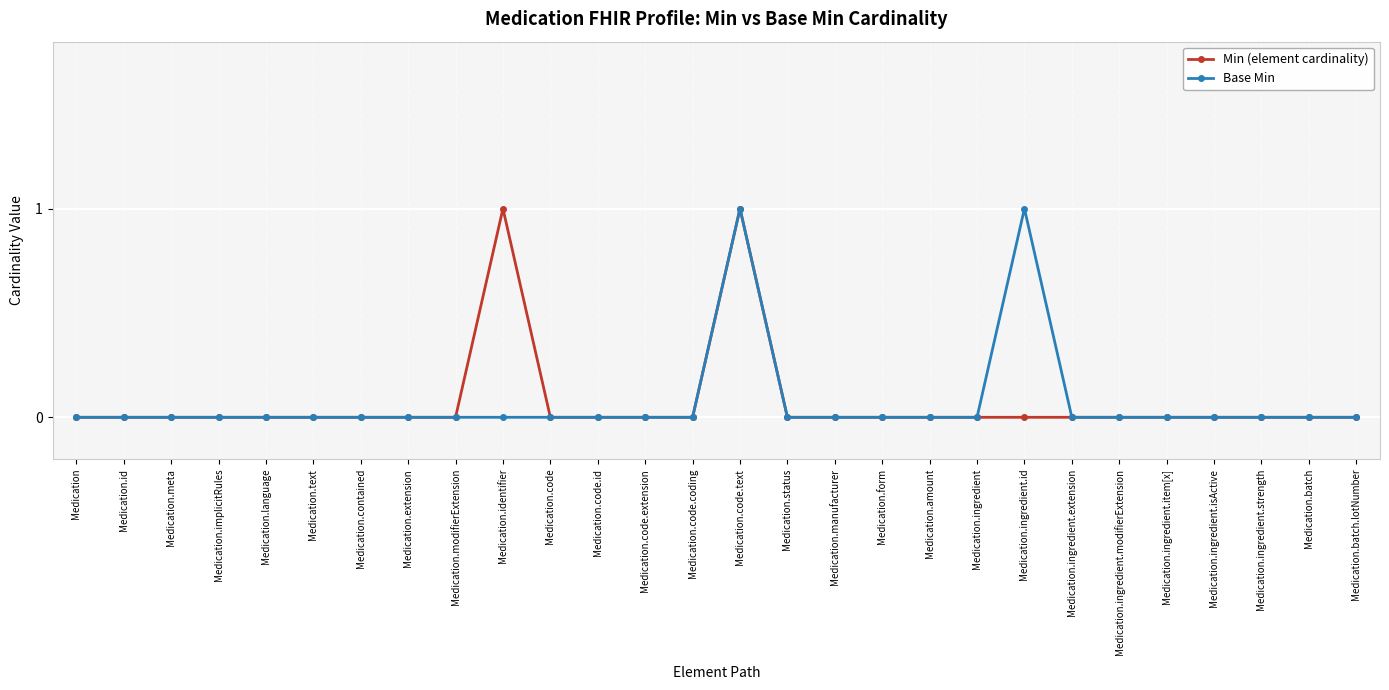

Reading left to right, transcribe all the data shown in this chart.

Min (element cardinality): 0	0	0	0	0	0	0	0	0	1	0	0	0	0	1	0	0	0	0	0	0	0	0	0	0	0	0	0
Base Min: 0	0	0	0	0	0	0	0	0	0	0	0	0	0	1	0	0	0	0	0	1	0	0	0	0	0	0	0